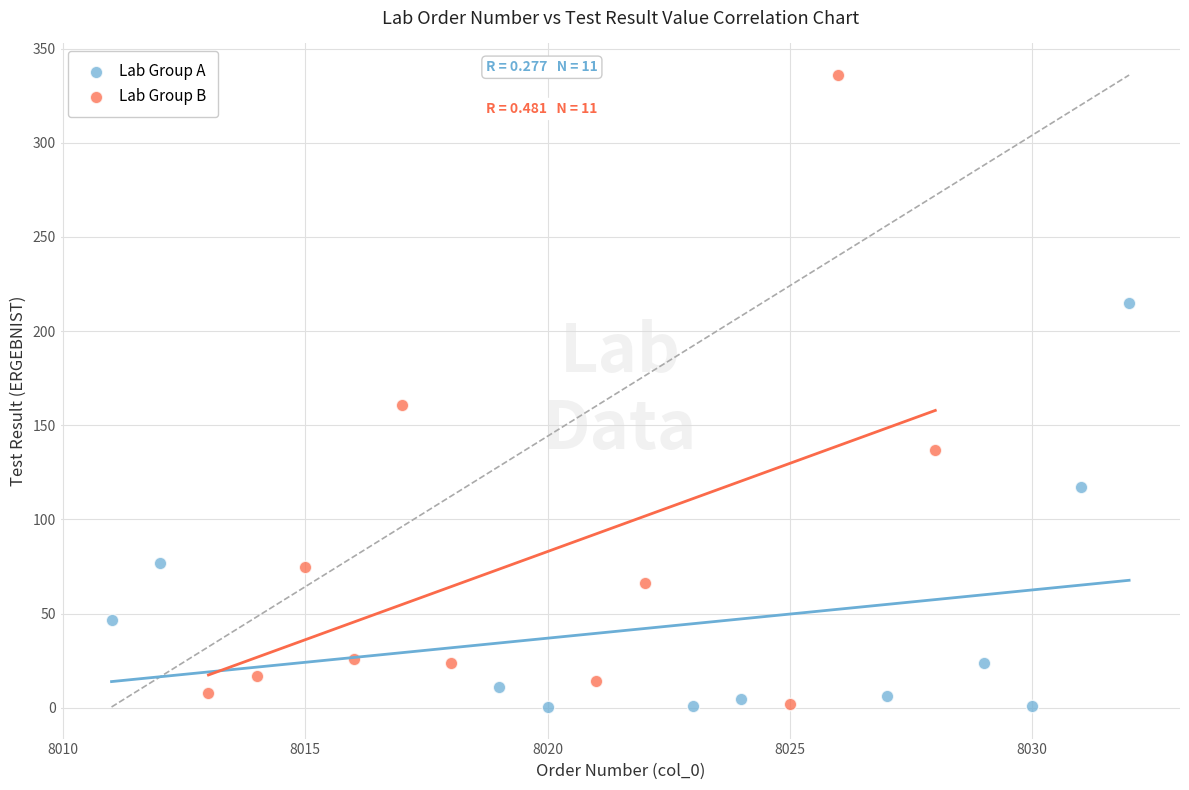

What are all the series names shown in the legend?

Lab Group A, Lab Group B